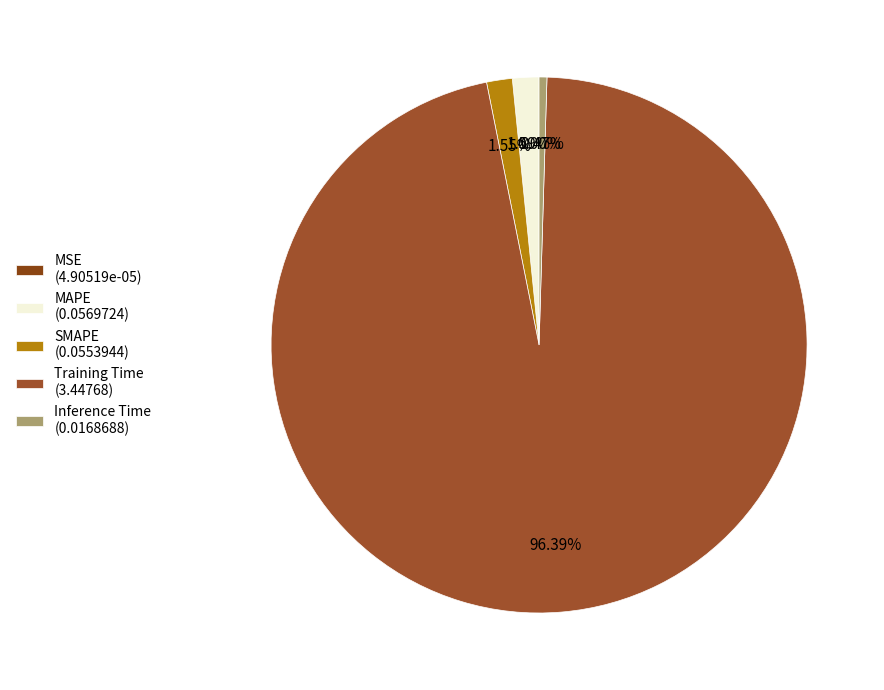

To the nearest percent, what is the difference between the largest and smallest slice percentages?

96%